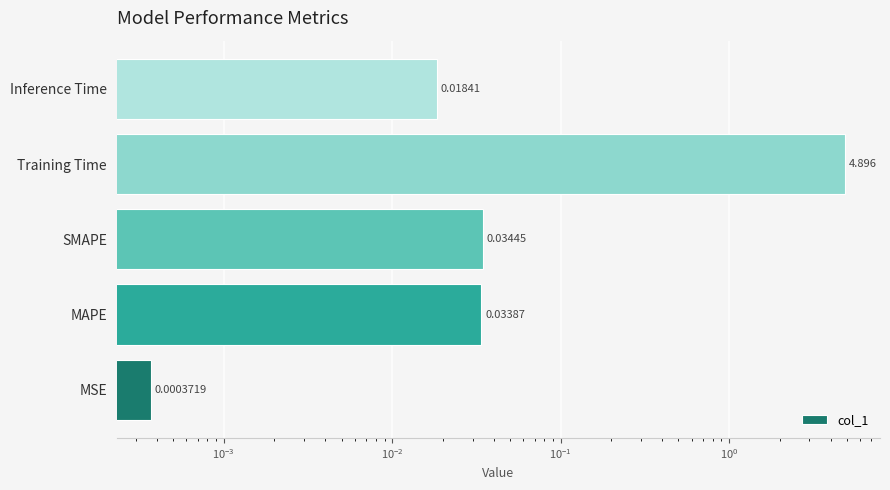

True or false: the data shows 0.0 at MAPE.

False